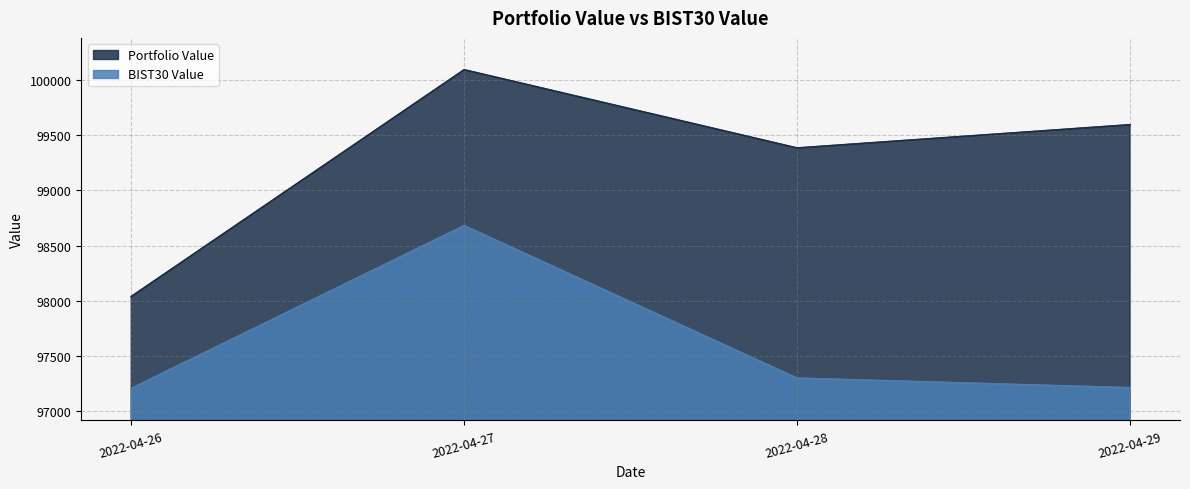

Rank the series at 2022-04-26 from highest to lowest value.

Portfolio Value, BIST30 Value